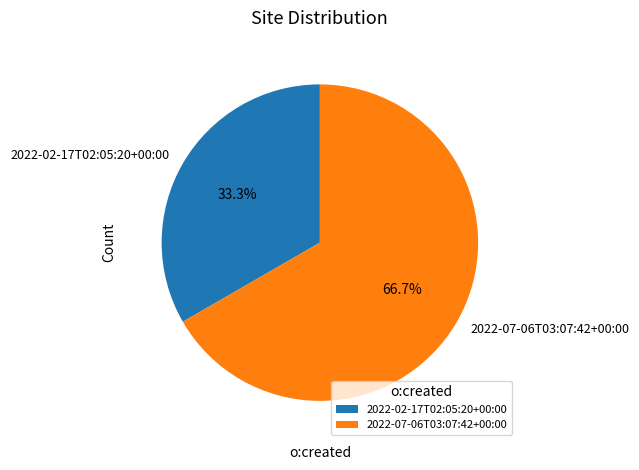

Which category has the biggest portion of the pie?

2022-07-06T03:07:42+00:00